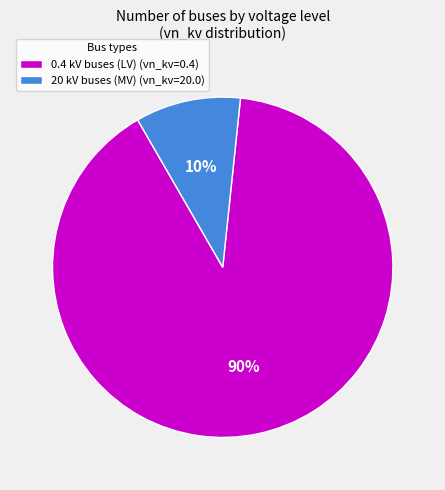

True or false: 0.4 kV buses (LV) (vn_kv=0.4) accounts for 90% of the total.

True